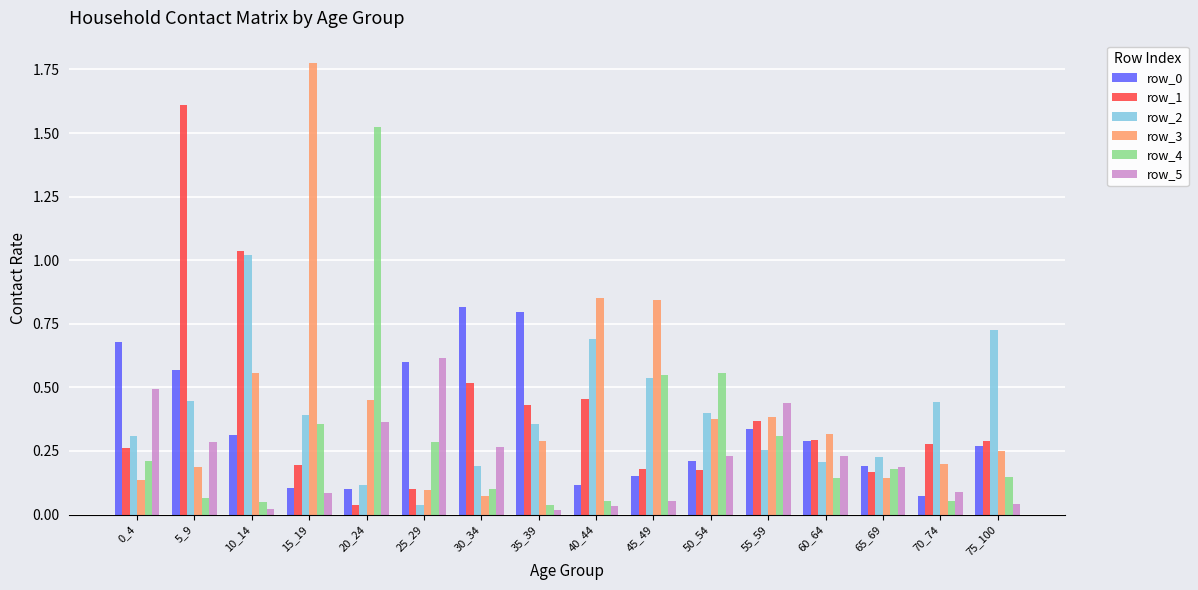

Which series changed the most between 20_24 and 75_100?

row_4